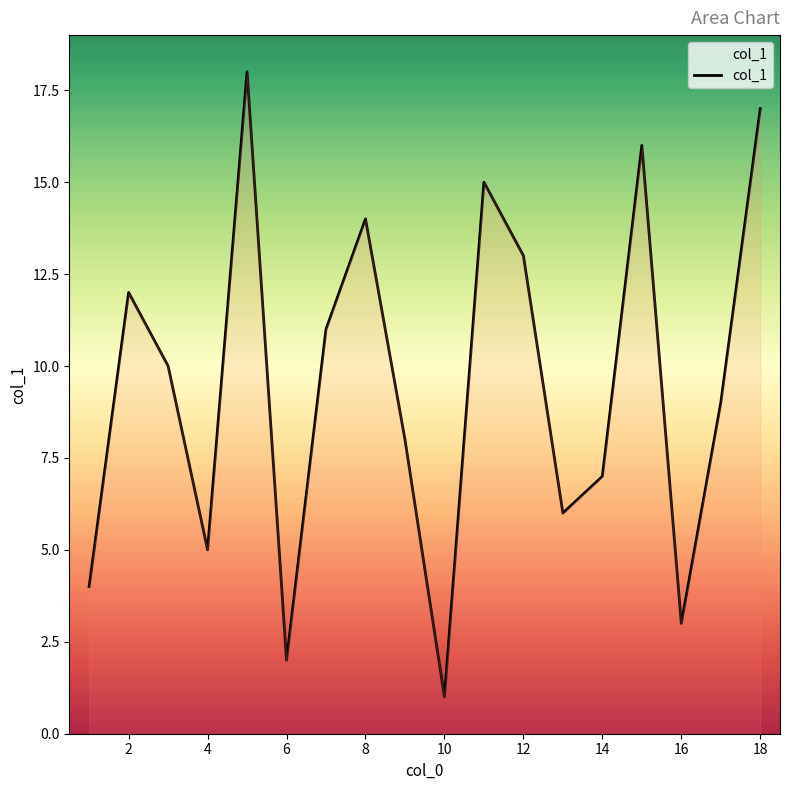

What is the maximum value shown in the chart?

18